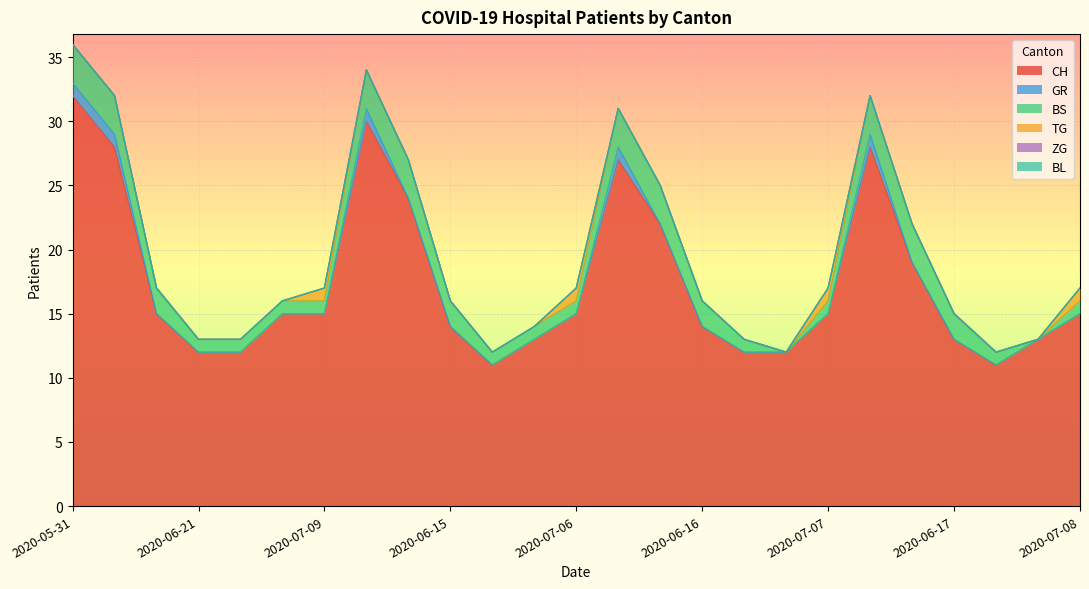

True or false: CH and BS intersect in this chart.

False